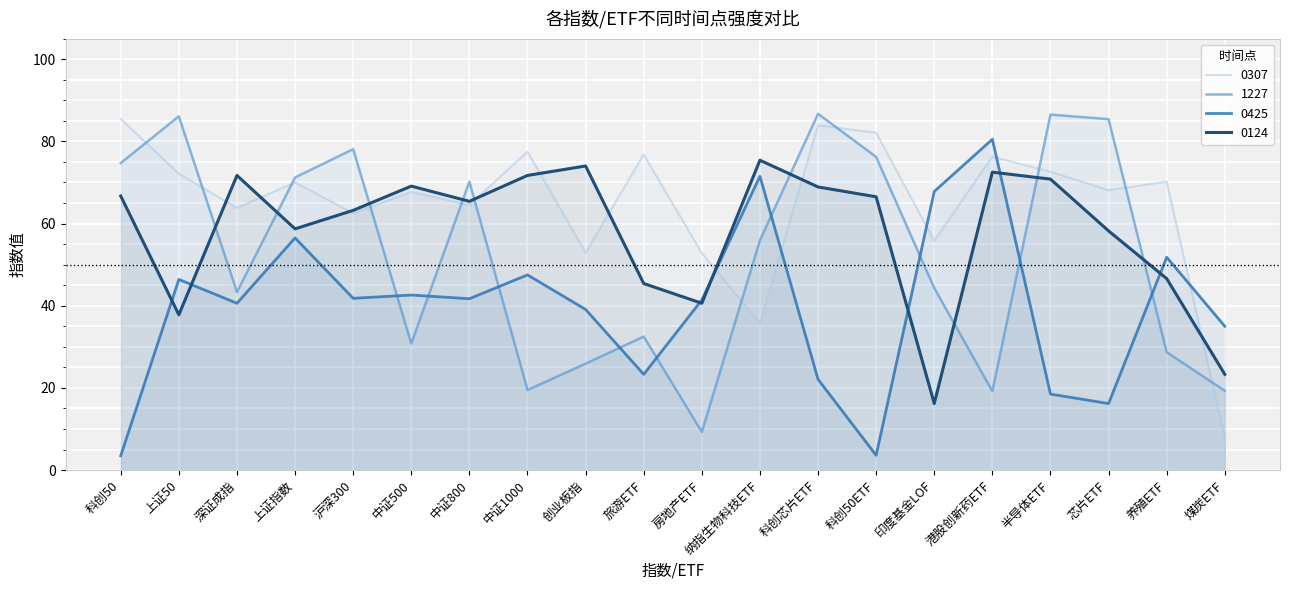

What is the average value of the 0124 series?

58.1